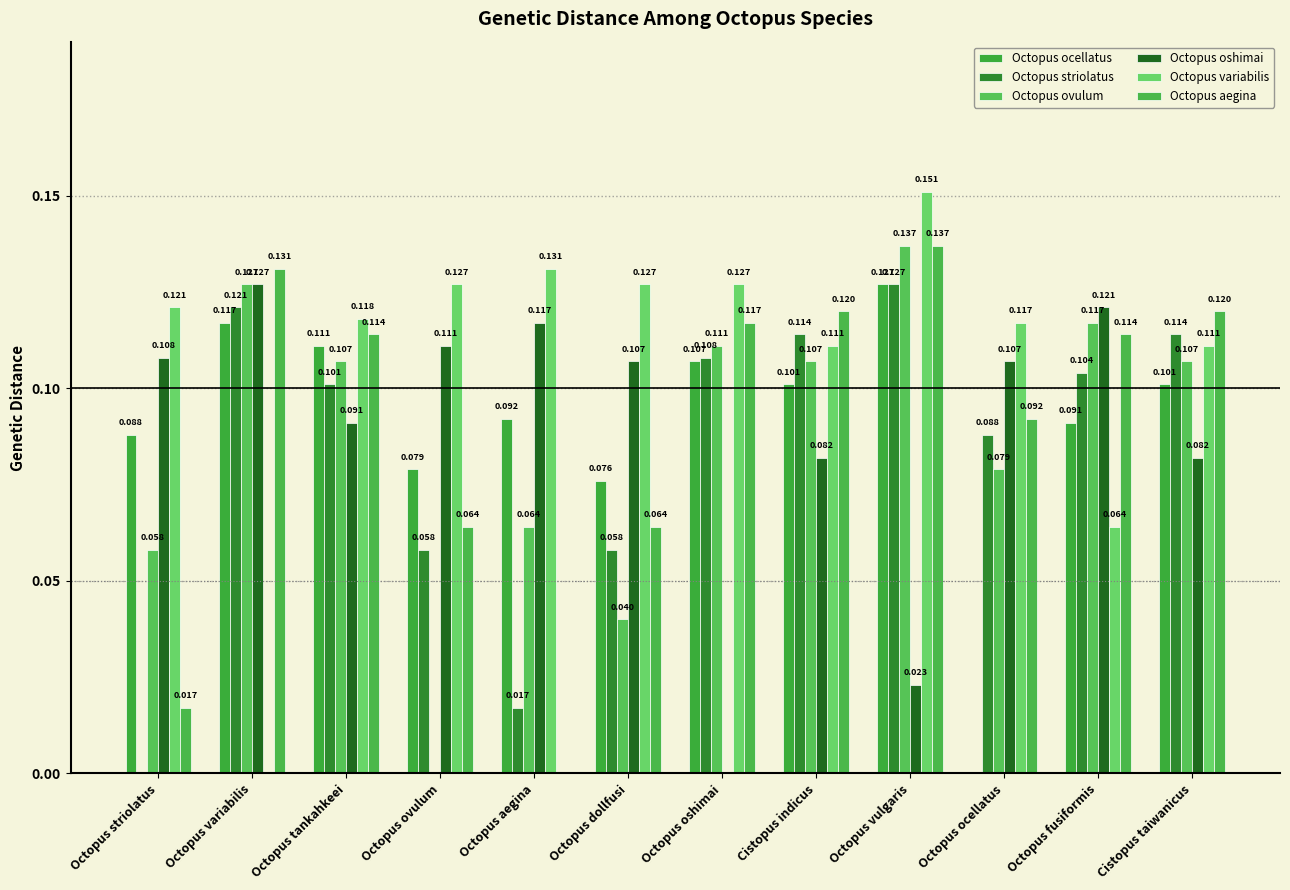

Rank the series at Octopus aegina from lowest to highest value.

Octopus aegina, Octopus striolatus, Octopus ovulum, Octopus ocellatus, Octopus oshimai, Octopus variabilis